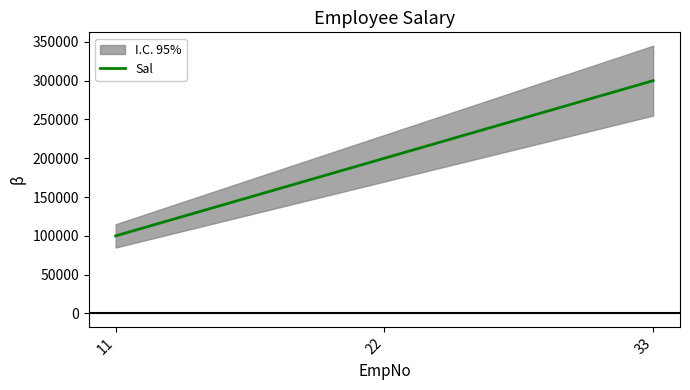

Reading left to right, what are all the values shown in this chart?

11=100000	22=200000	33=300000